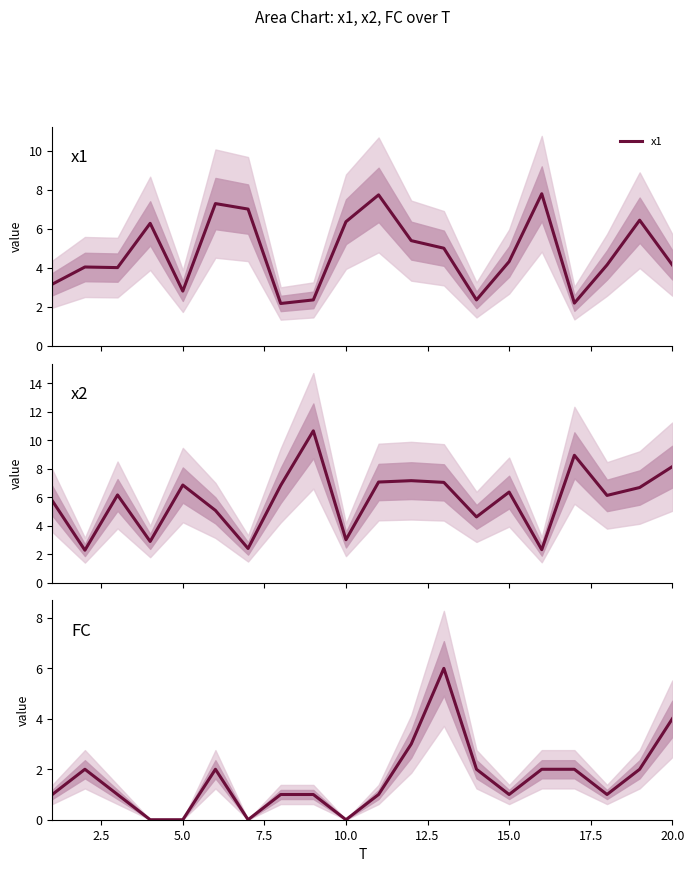

What is the highest value of the x2 series?

10.7